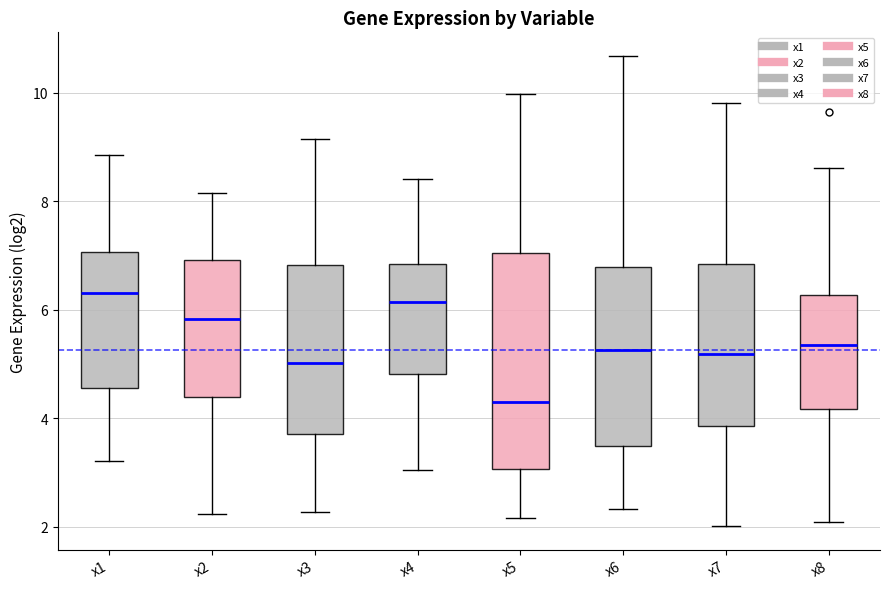

Where does the lower whisker of the box for x6 end on the y-axis? The values are not printed on the chart, so give them approximately, as read against the axis.

2.4